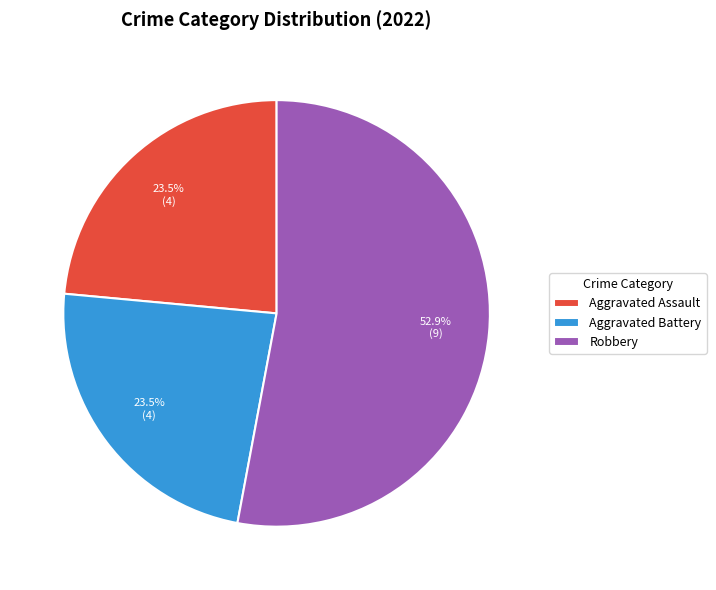

To the nearest percent, what is the difference between the largest and smallest slice percentages?

29%